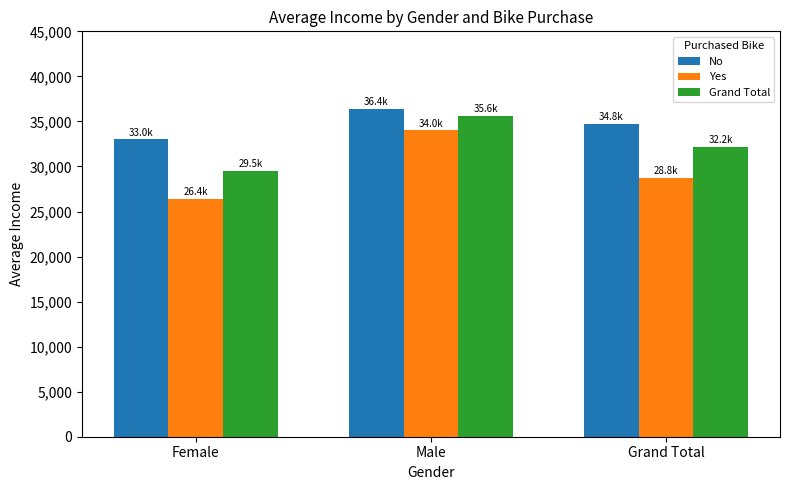

What is the label of the 3rd bar from the right?

Female